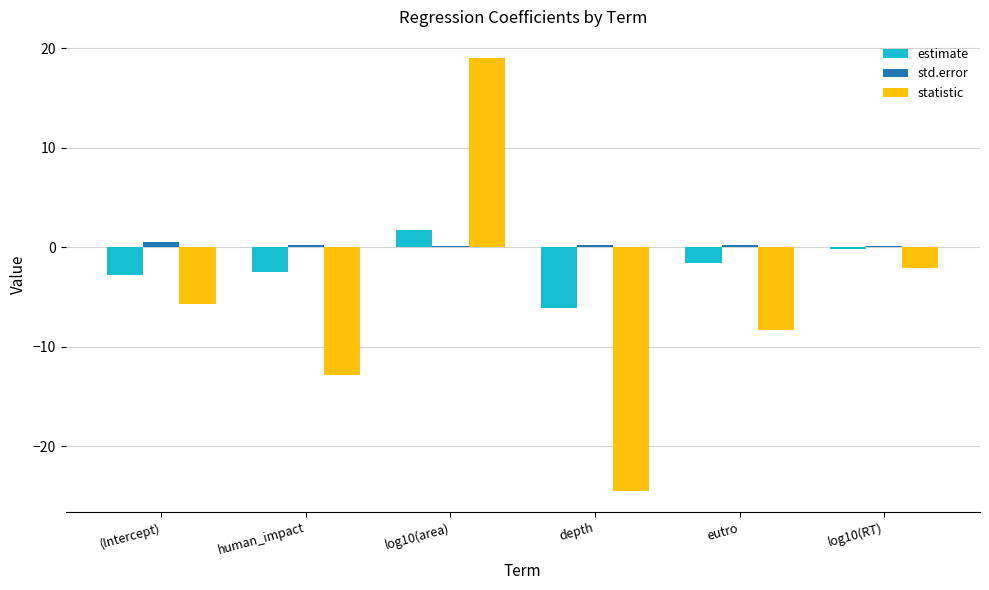

Between log10(area) and eutro, which series saw the biggest shift?

statistic